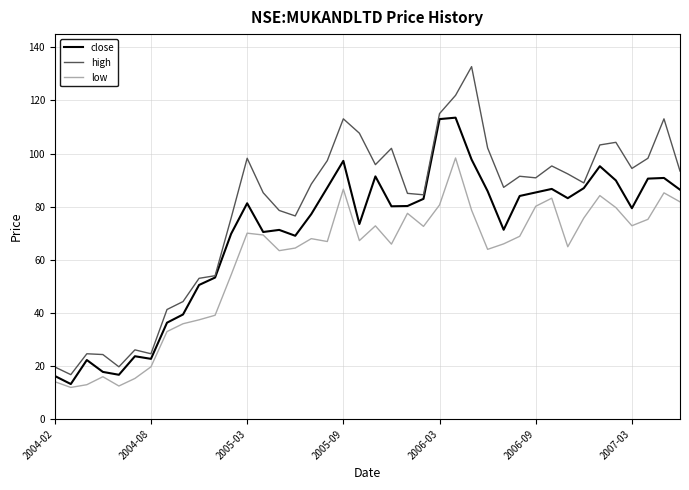

Rank the series by their maximum value, from highest to lowest.

high, close, low